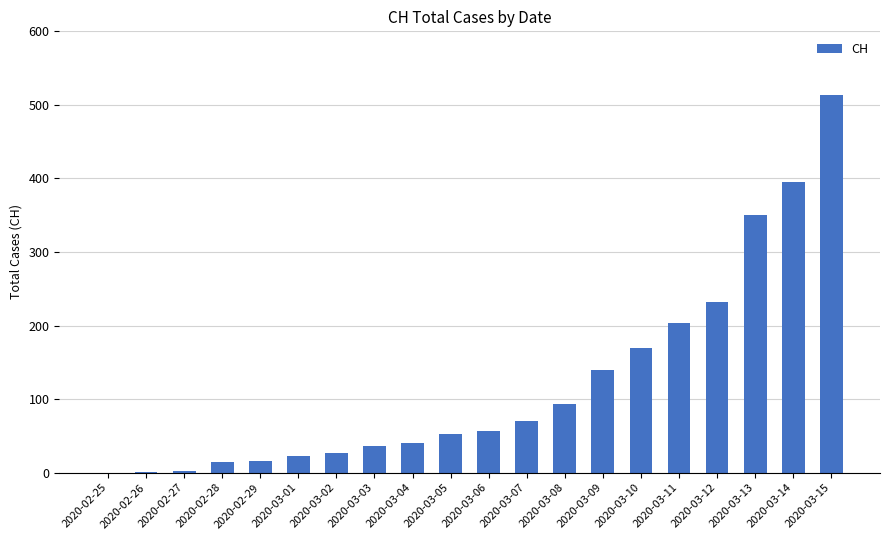

Where is the data nearest to the value 257?

2020-03-12